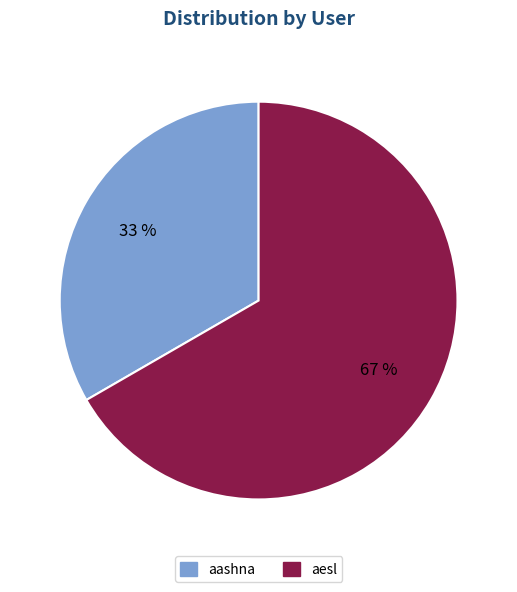

Which category has the biggest portion of the pie?

aesl